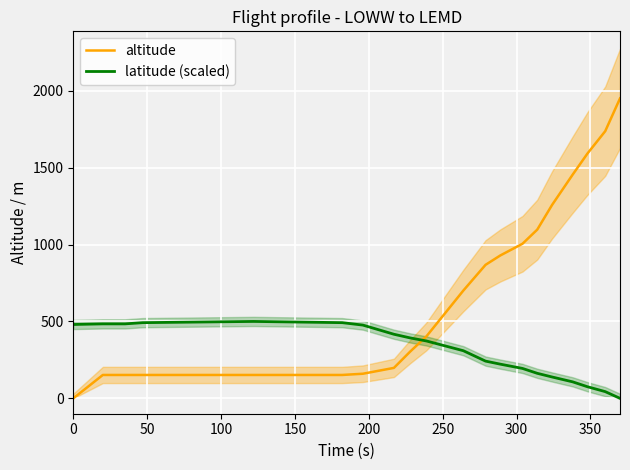

What is the greatest value displayed?

1950.0